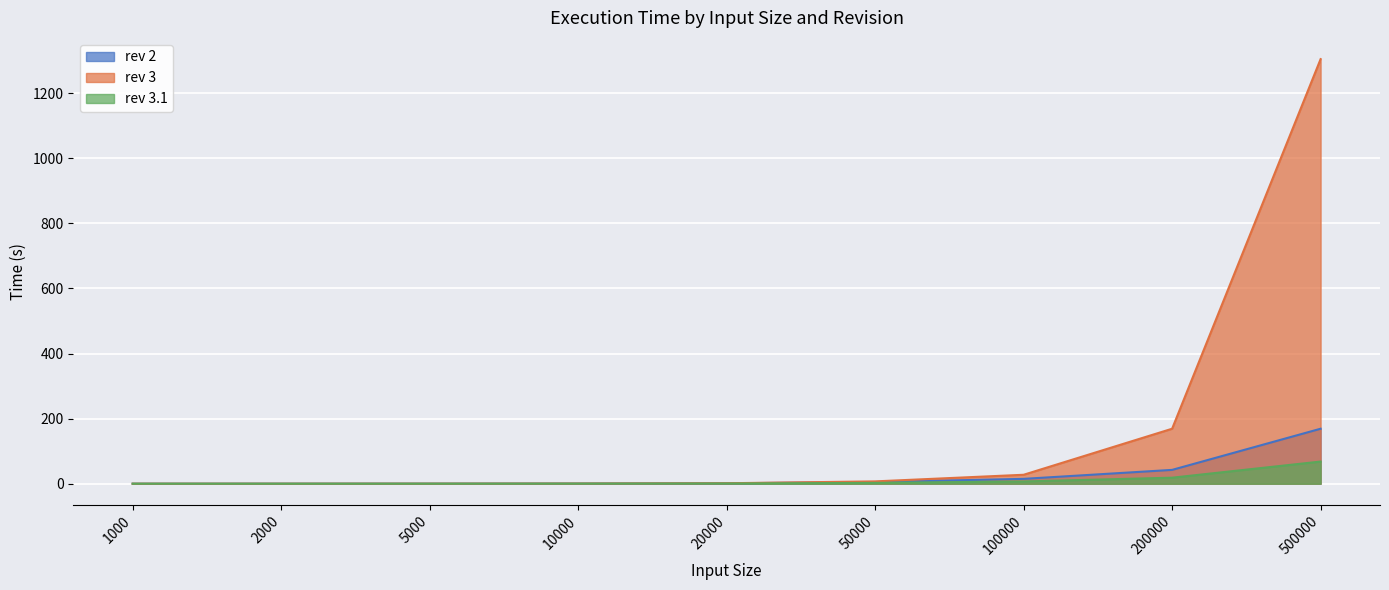

Which series has the largest total across all categories?

rev 3